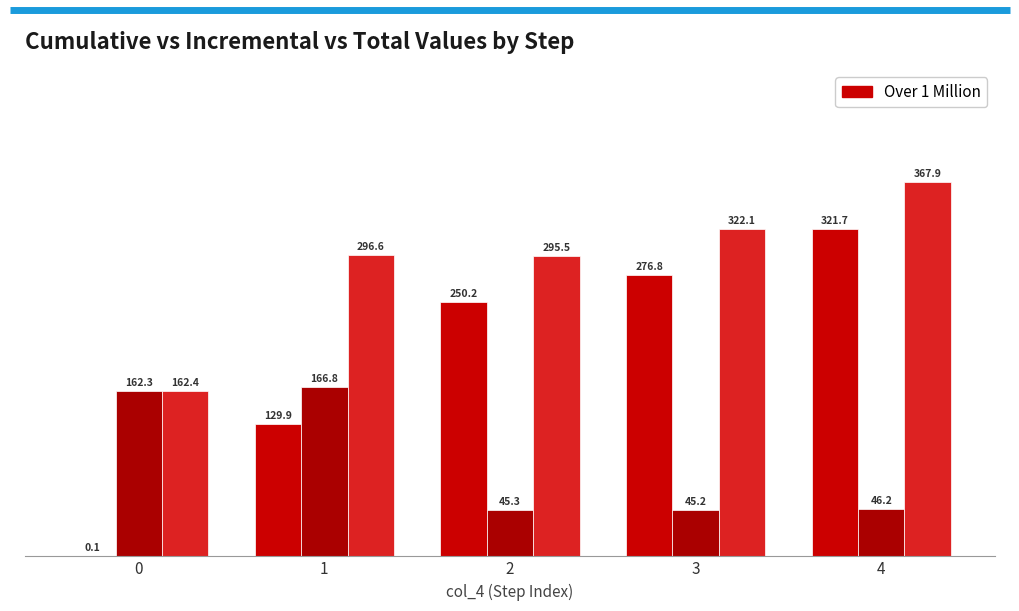

At which category is the sum across all series the highest?

4